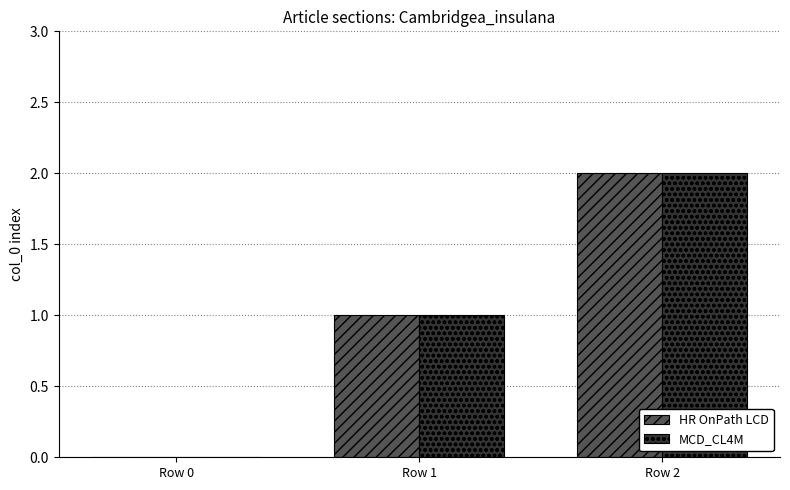

Count the MCD_CL4M values in the range 0 to 2.

3